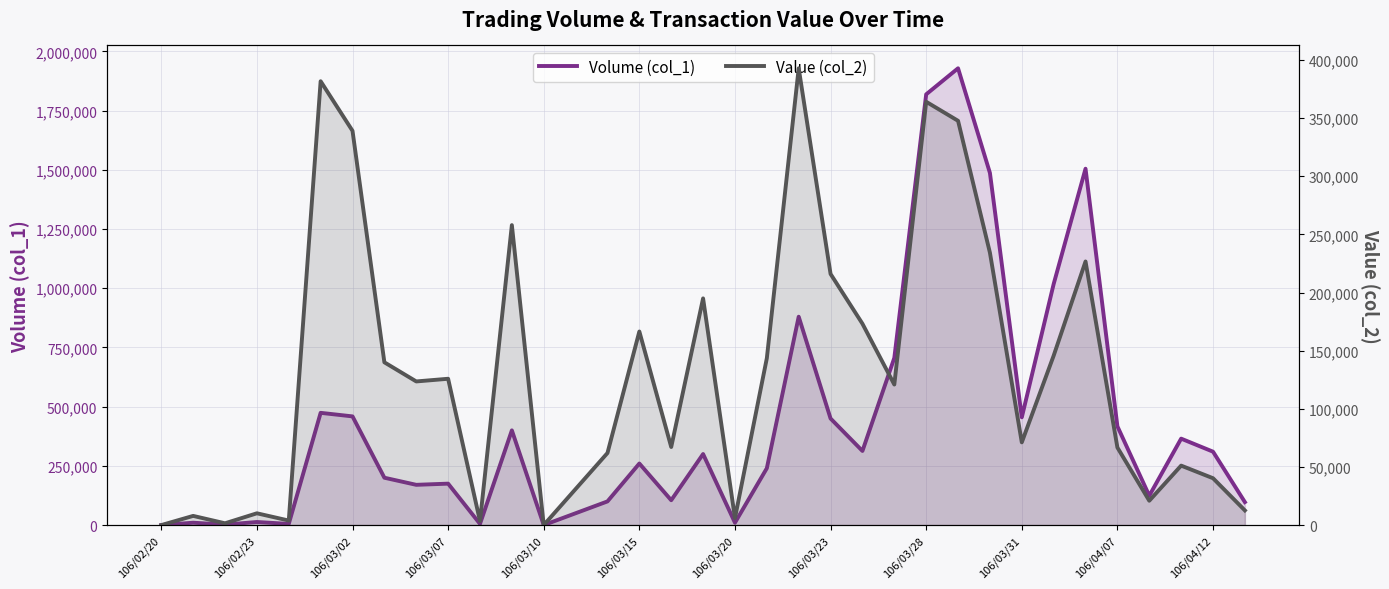

At which label is Value (col_2) closest to 196450?

17